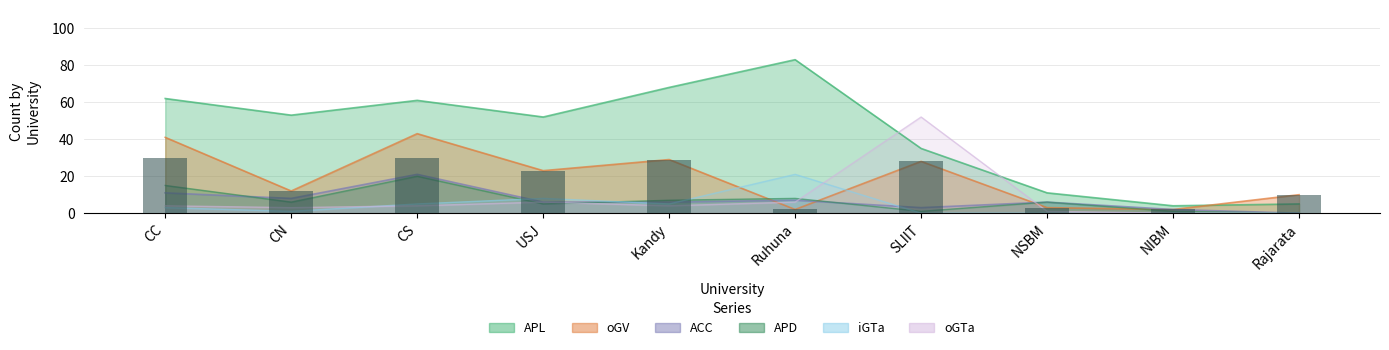

Which series has the largest total across all categories?

APL